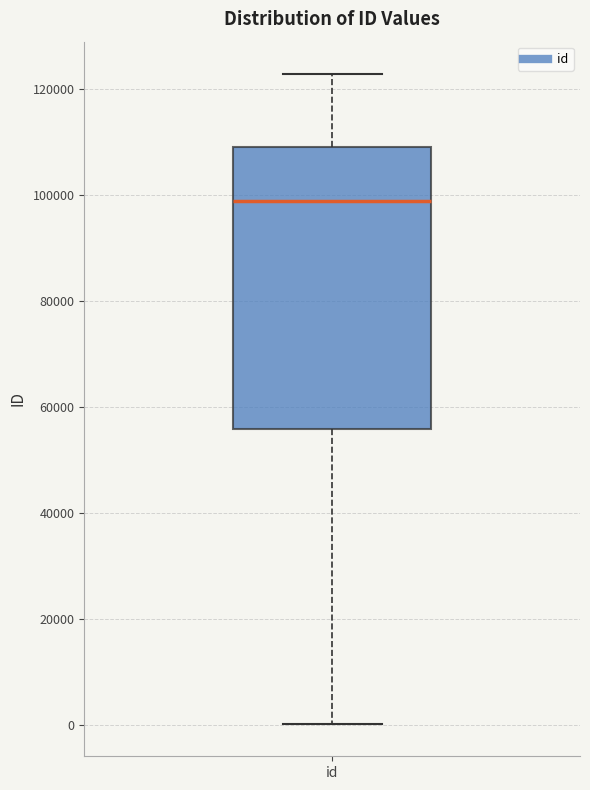

Read this box plot against the y-axis: the position of the median line, the range covered by the box, and the ends of both whiskers. The values are not printed on the chart, so give them approximately, as read against the axis.

median 98000, box 56000 to 110000, whiskers 0 to 122000